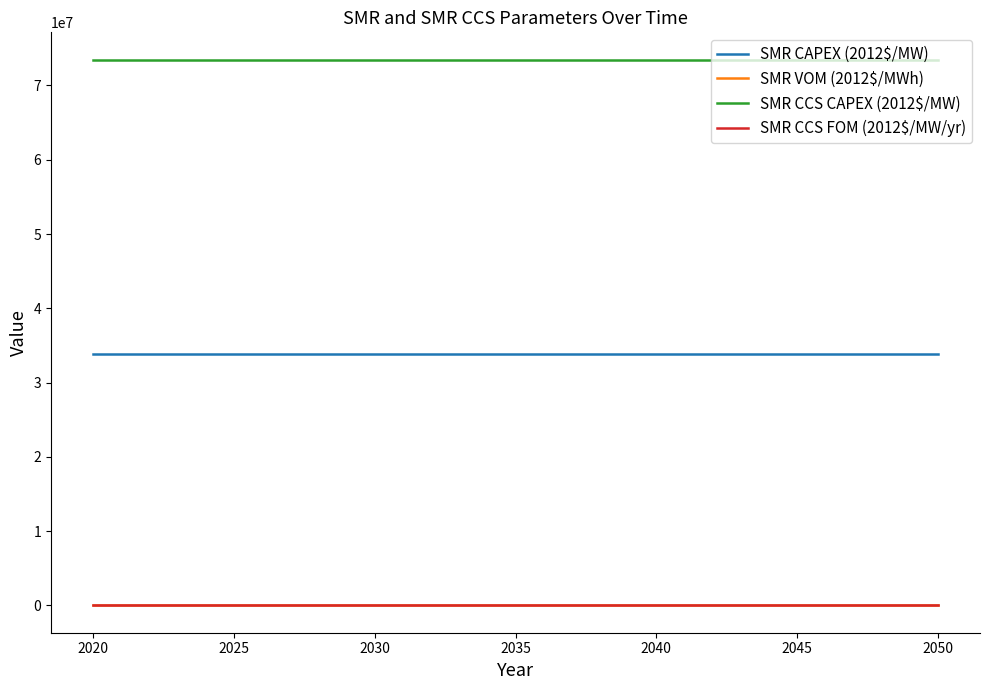

What is the maximum value shown in the chart?

73480000